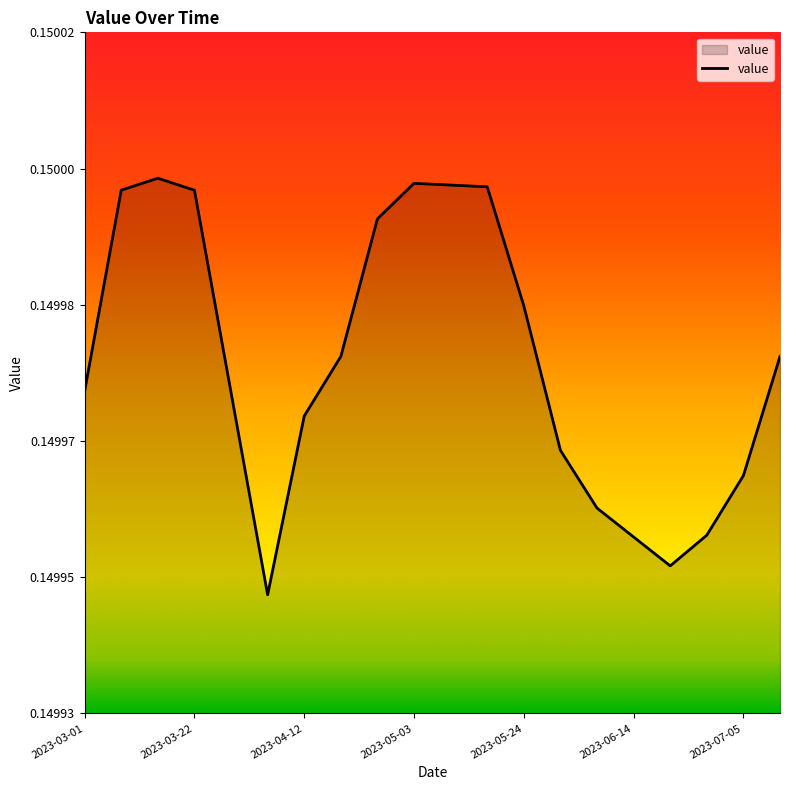

Reading left to right, what are all the values shown in this chart?

0.1	0.1	0.2	0.1	0.1	0.1	0.1	0.1	0.1	0.2	0.1	0.1	0.1	0.1	0.1	0.1	0.1	0.1	0.1	0.1